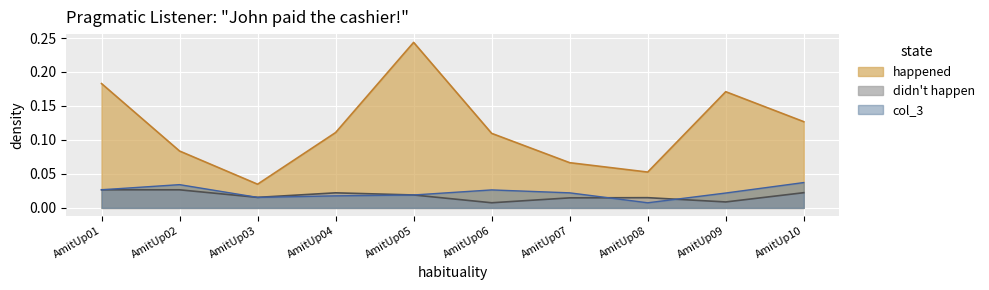

True or false: col_3 has a value of 0.0 at AmitUp10.

False